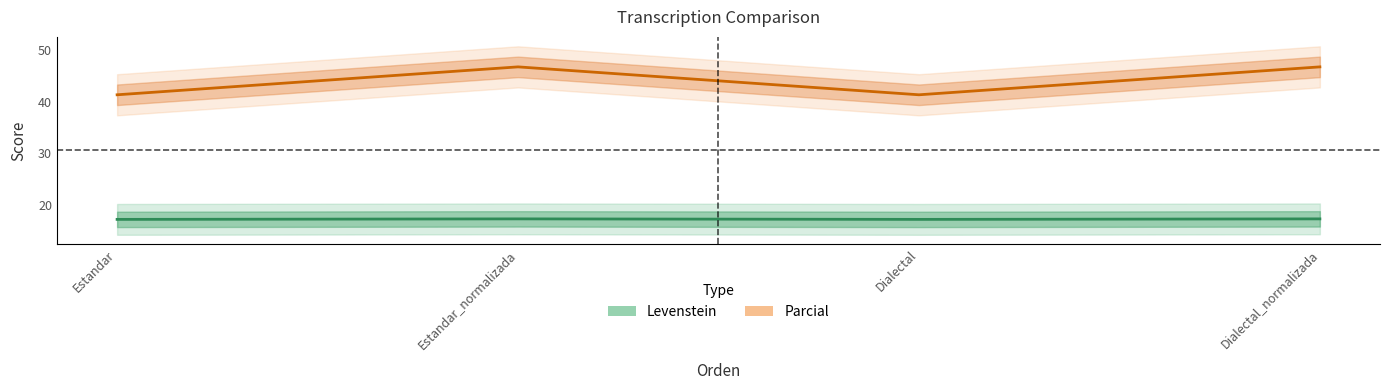

Reading left to right, extract all data points from this chart.

Levenstein: 17.1	17.2	17.1	17.2
Parcial: 41.4	46.8	41.4	46.8